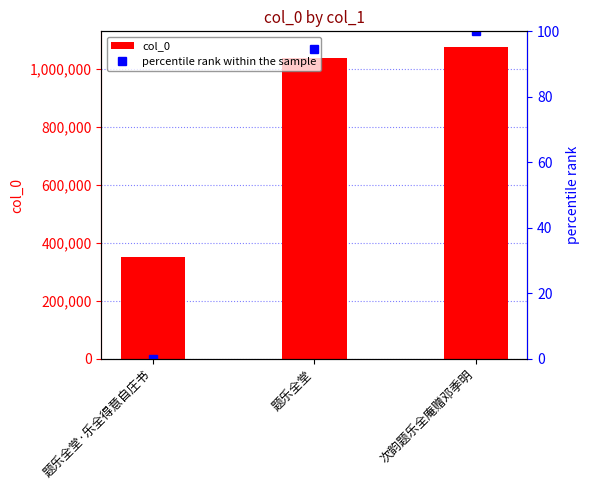

List the labels in order of col_0 value, smallest first.

题乐全堂·乐全得意自庄书, 题乐全堂, 次韵题乐全庵赠邓季明